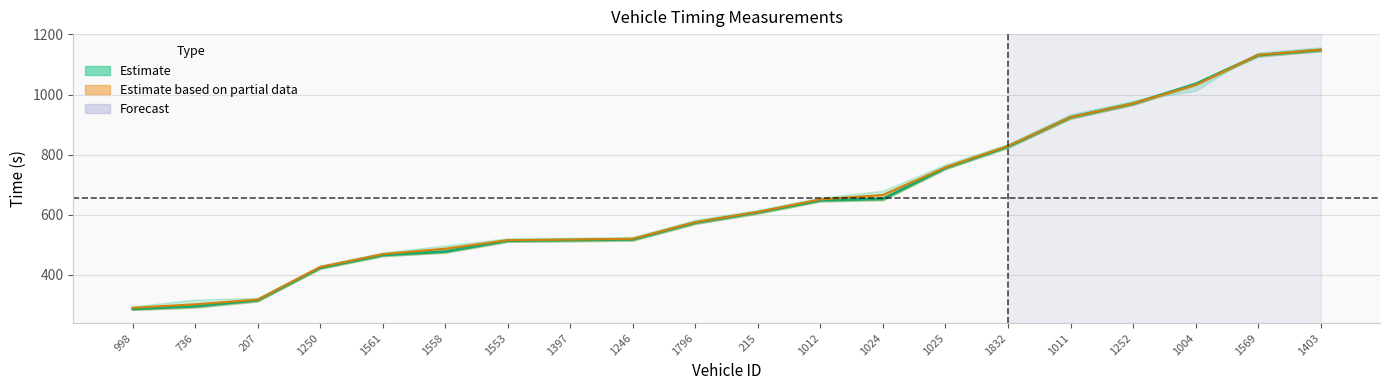

What is the sum of all instspeed center values?

13150.4